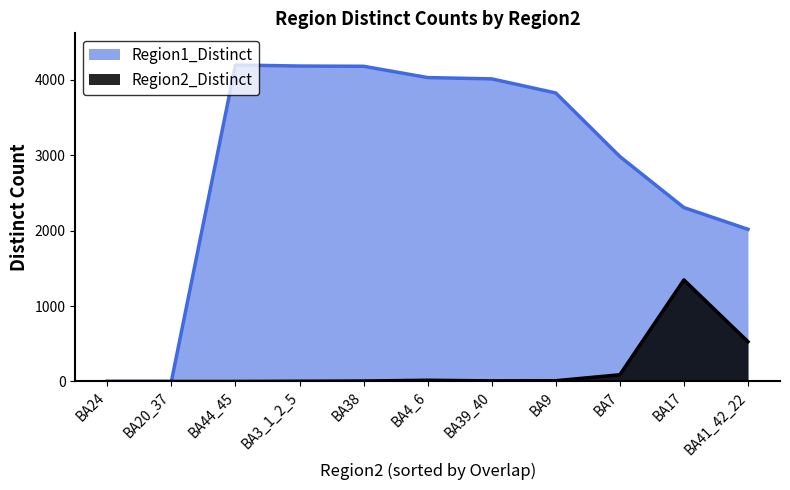

What are all the series names shown in the legend?

Region1_Distinct, Region2_Distinct